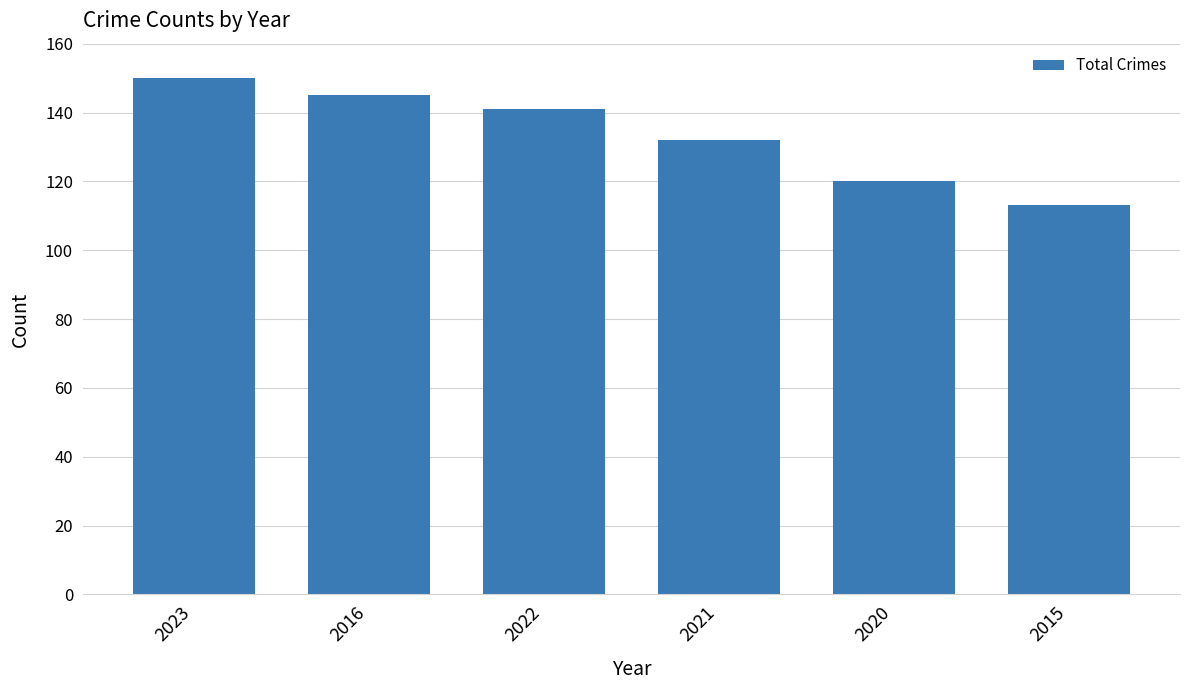

The value at 2020 is 173. True or false?

False